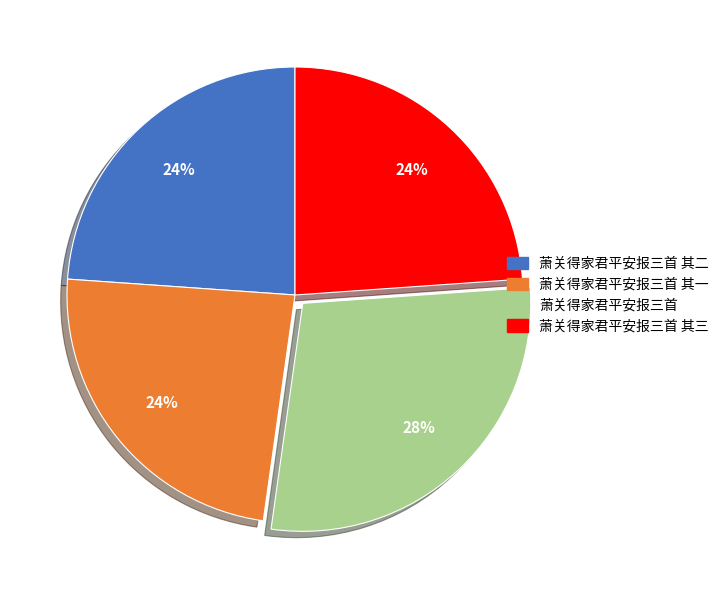

Which slice is the largest?

萧关得家君平安报三首